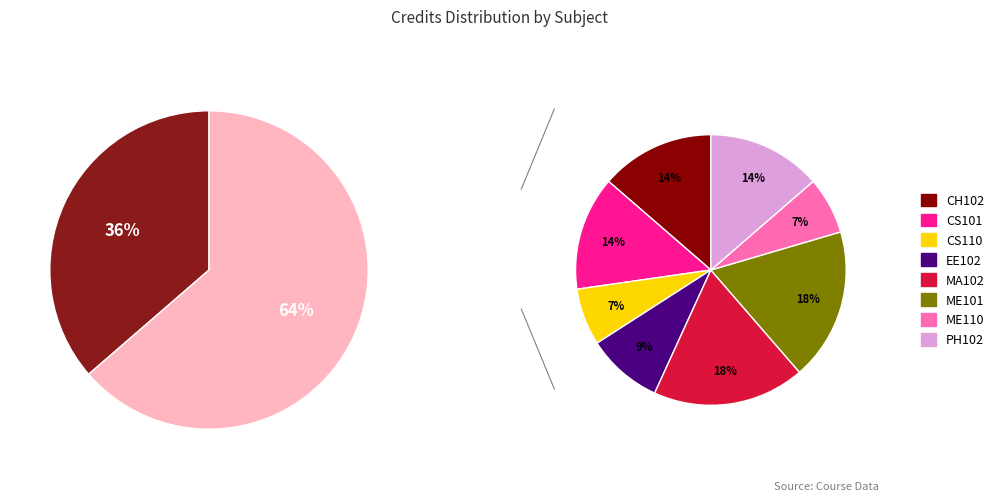

Combined, do EE102 and CS101 account for over 50%?

No